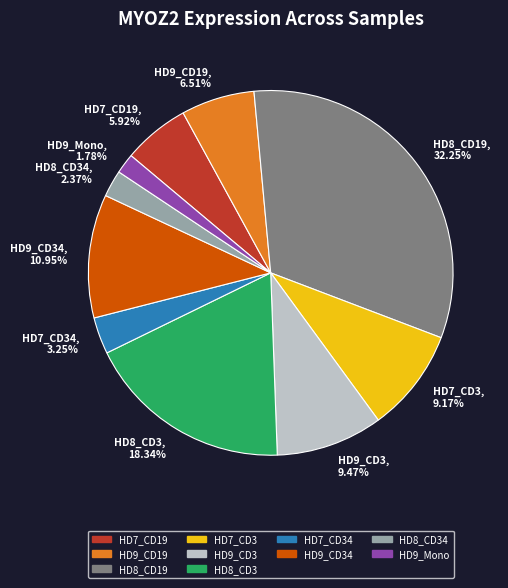

Which has a higher value, HD7_CD3, 9.17% or HD9_CD19, 6.51%?

HD7_CD3, 9.17%